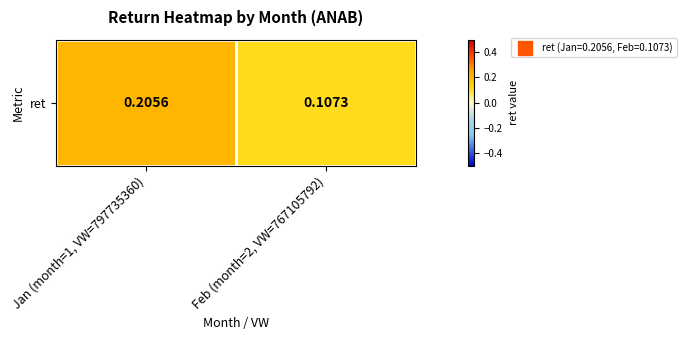

Reading left to right, what are all the values shown in this chart?

0.2	0.1